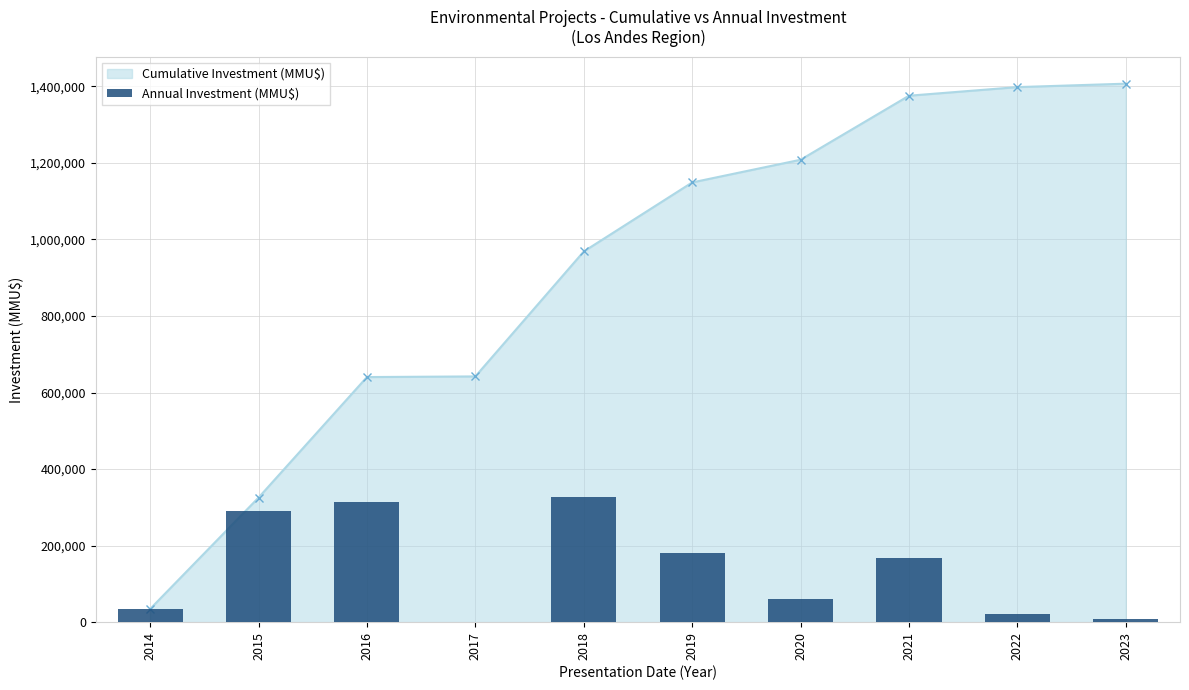

How many bars are there in total?

10